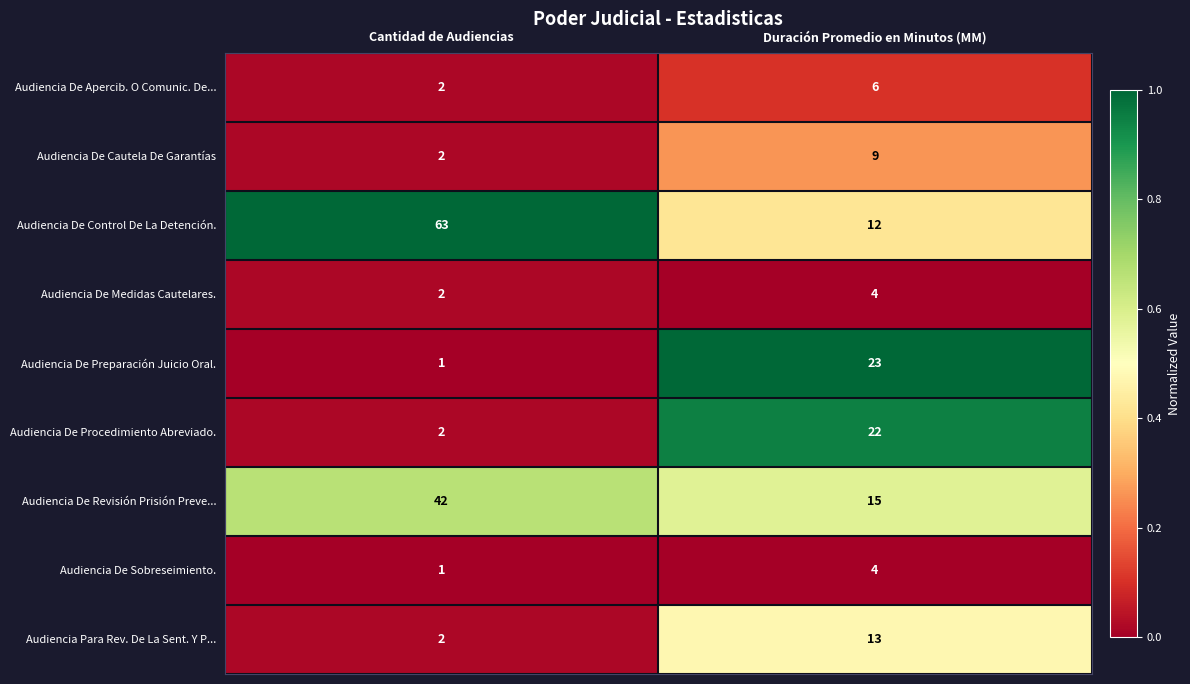

Which label corresponds to the largest value in the chart?

Cantidad de Audiencias